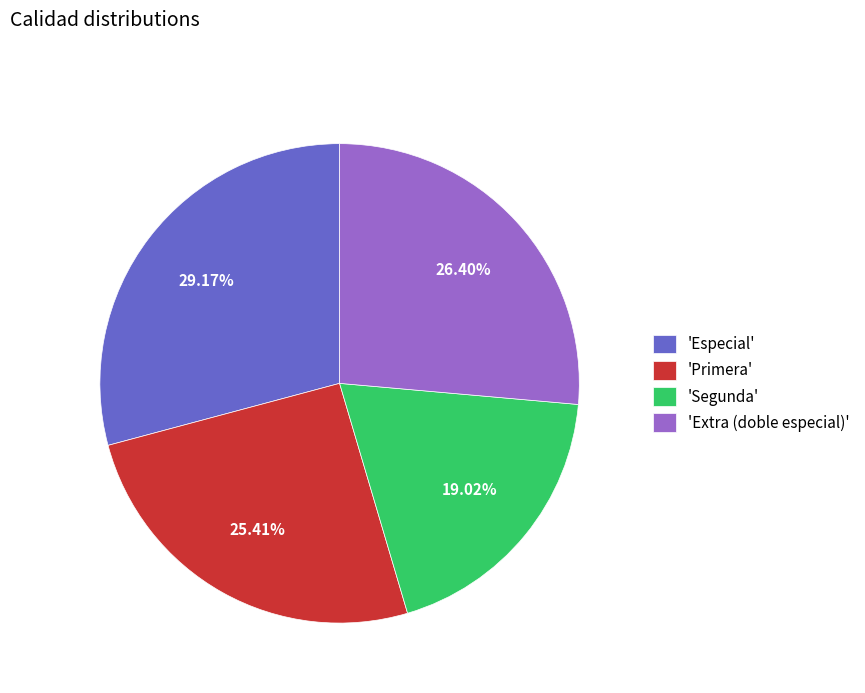

Rank the categories by value from lowest to highest.

'Segunda', 'Primera', 'Extra (doble especial)', 'Especial'